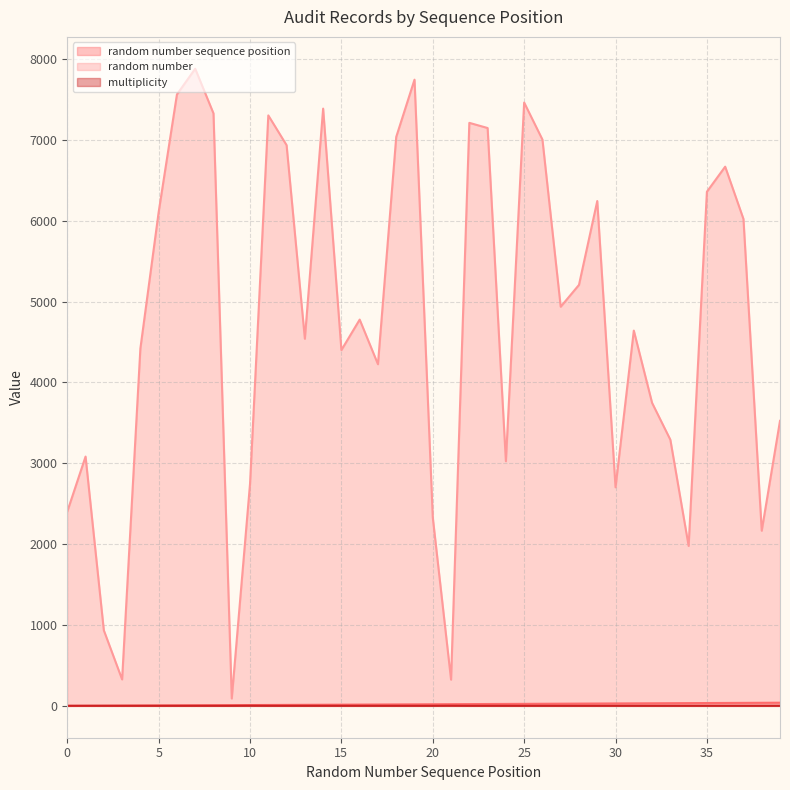

What is the sum of all multiplicity values?

42